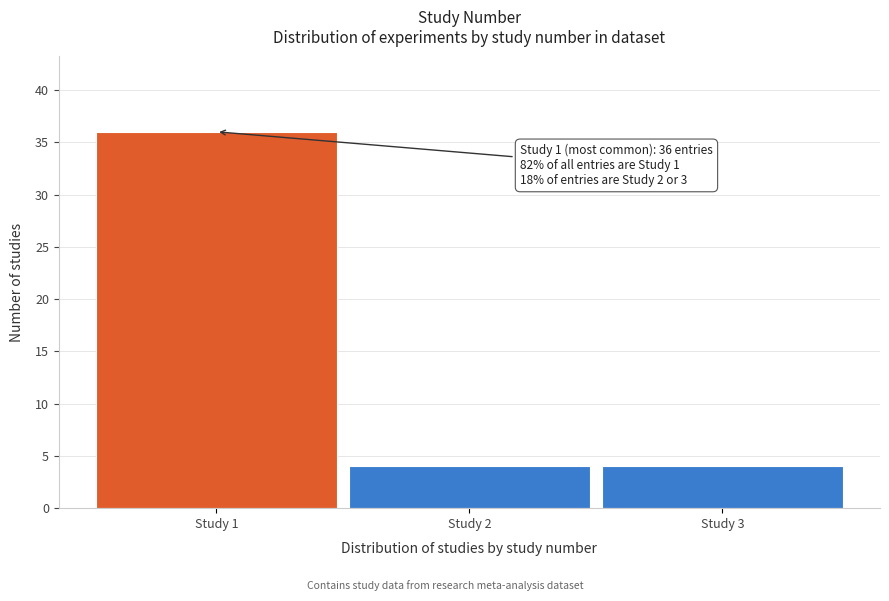

Reading right to left, extract all data points from this chart.

4	4	36